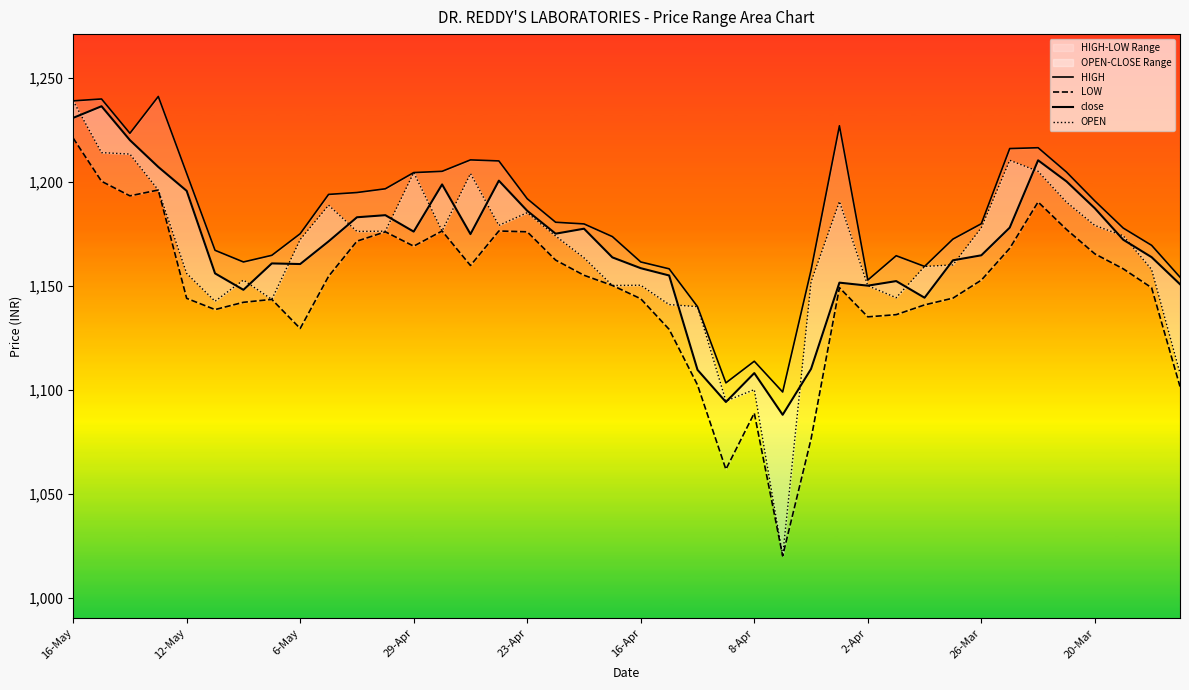

Which series has the largest range (max minus min)?

OPEN